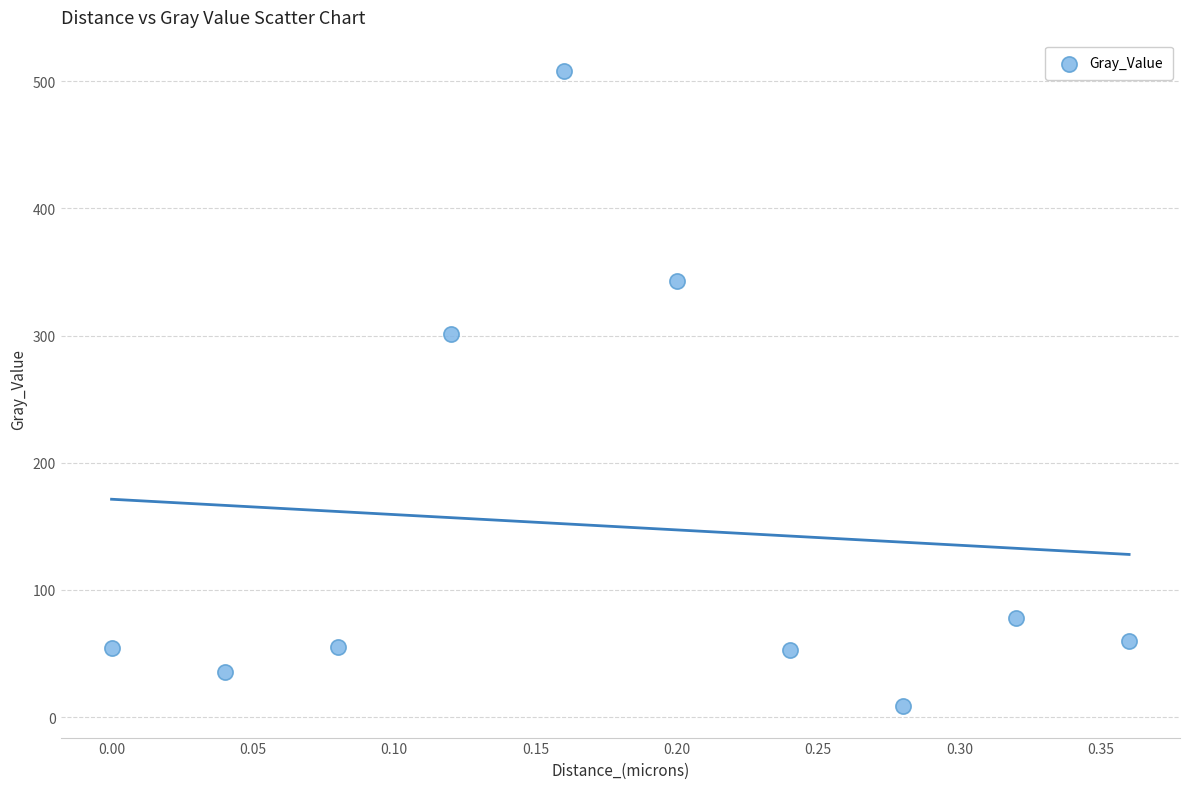

What is the range of Y values (max minus min)?

498.9